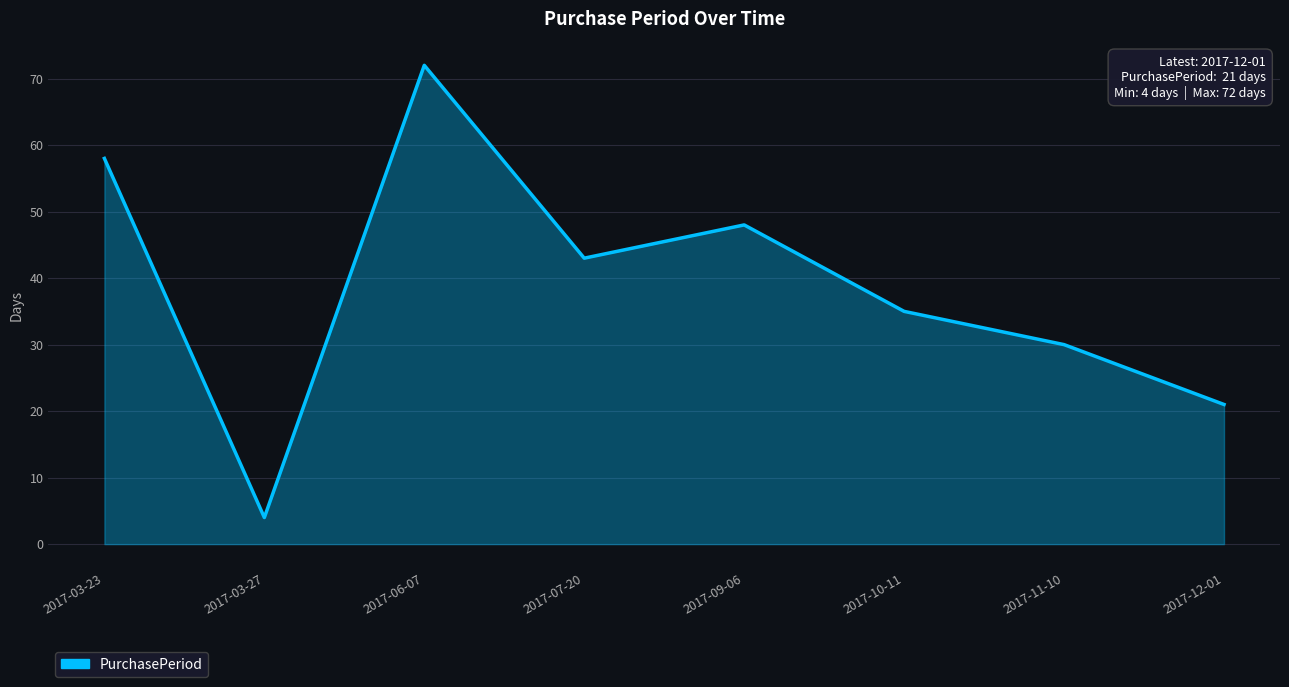

Where is the first local maximum?

2017-06-07